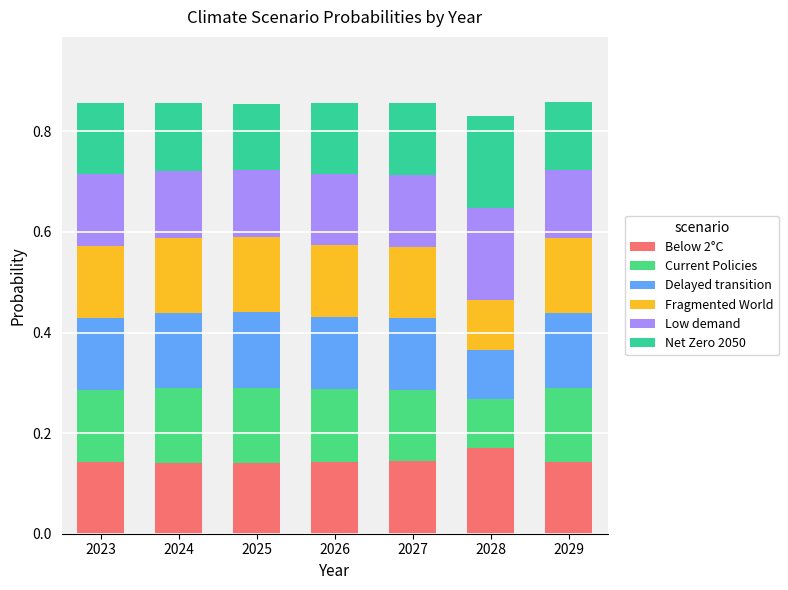

The value of Below 2°C at 2029 is 0.1. True or false?

True